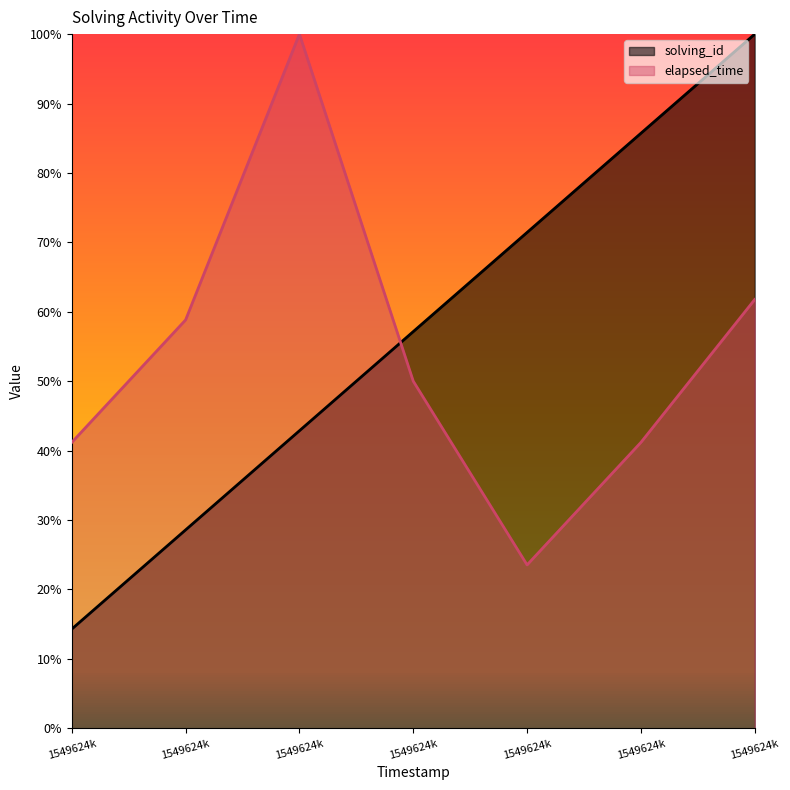

True or false: solving_id and elapsed_time intersect in this chart.

True